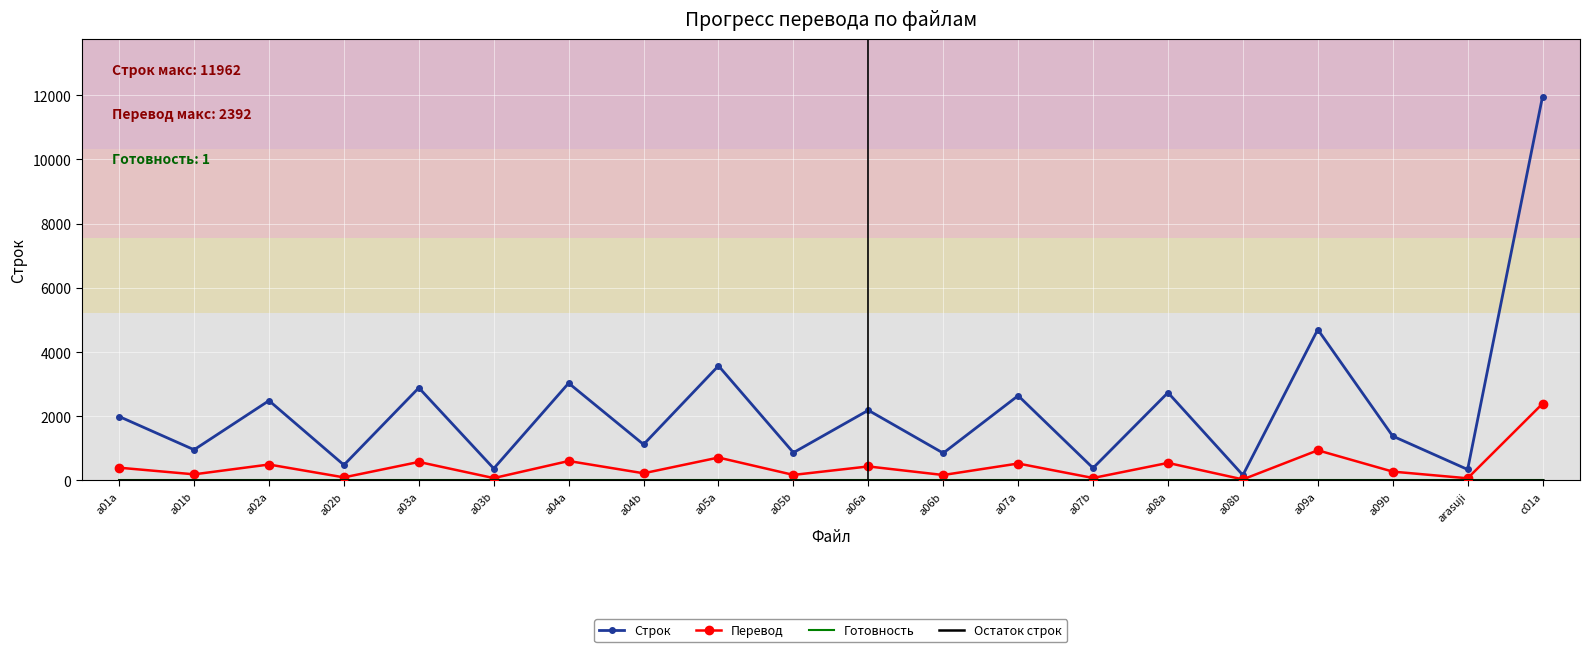

At which category is the sum across all series the highest?

c01a